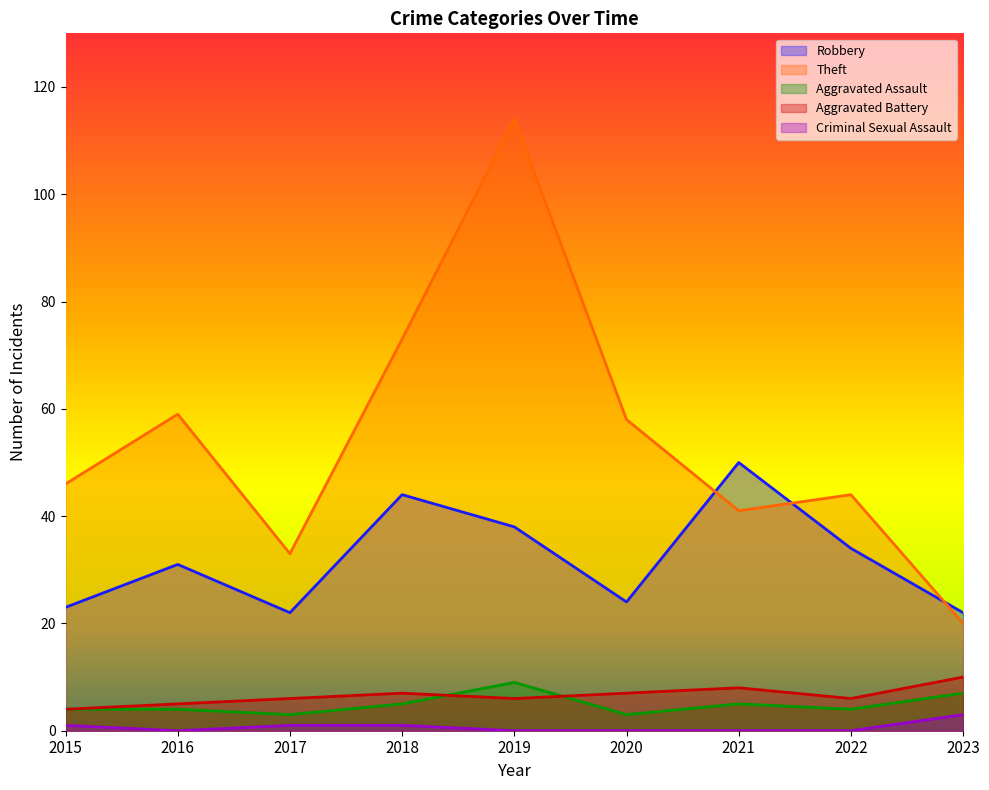

True or false: Theft and Aggravated Assault intersect in this chart.

False